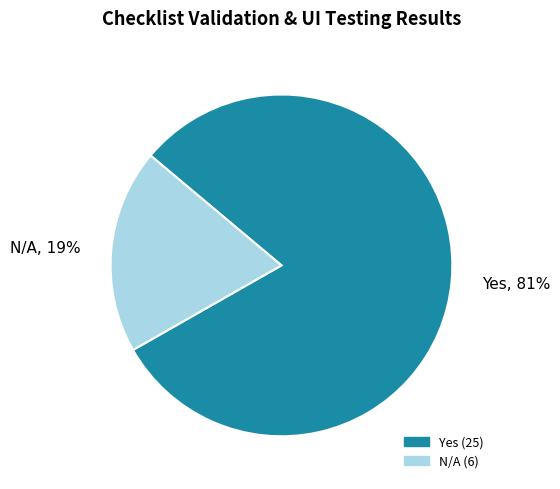

The Yes, 81% slice represents 91% of the pie. True or false?

False